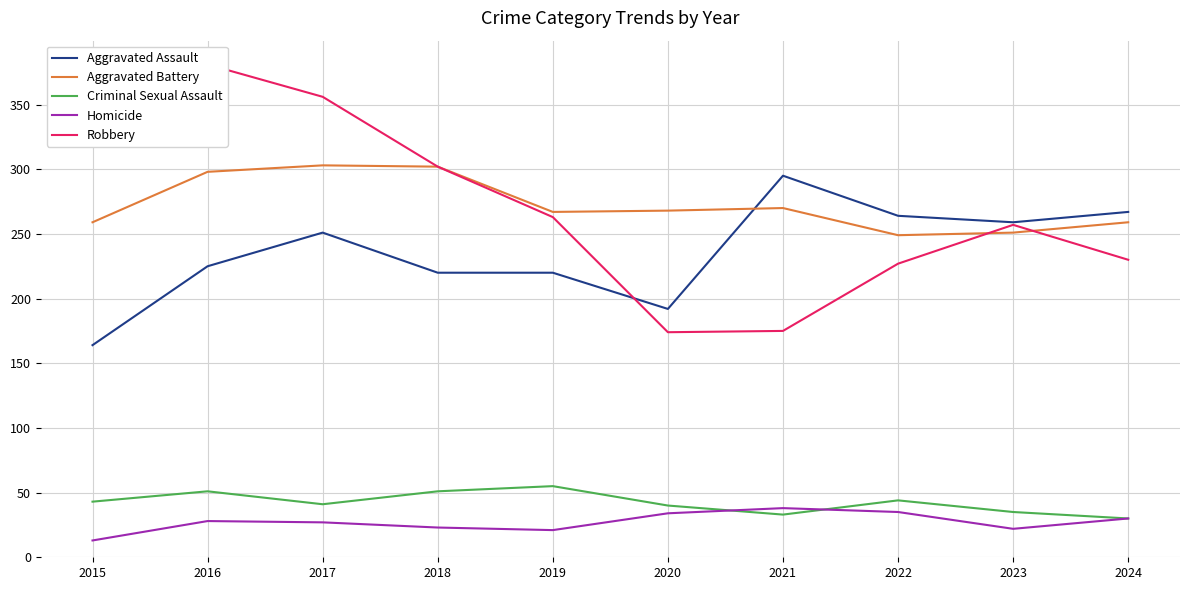

At which category is the sum across all series the highest?

2016